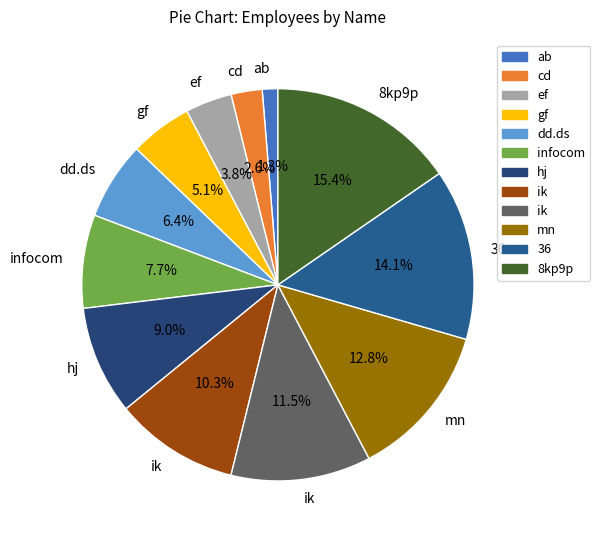

To the nearest percent, what is the difference between the largest and smallest slice percentages?

14%